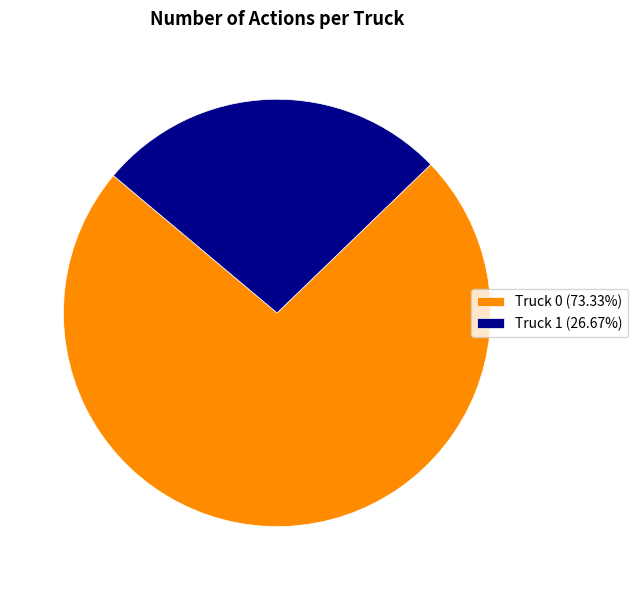

Does Truck 0 account for over 50% of the chart?

Yes